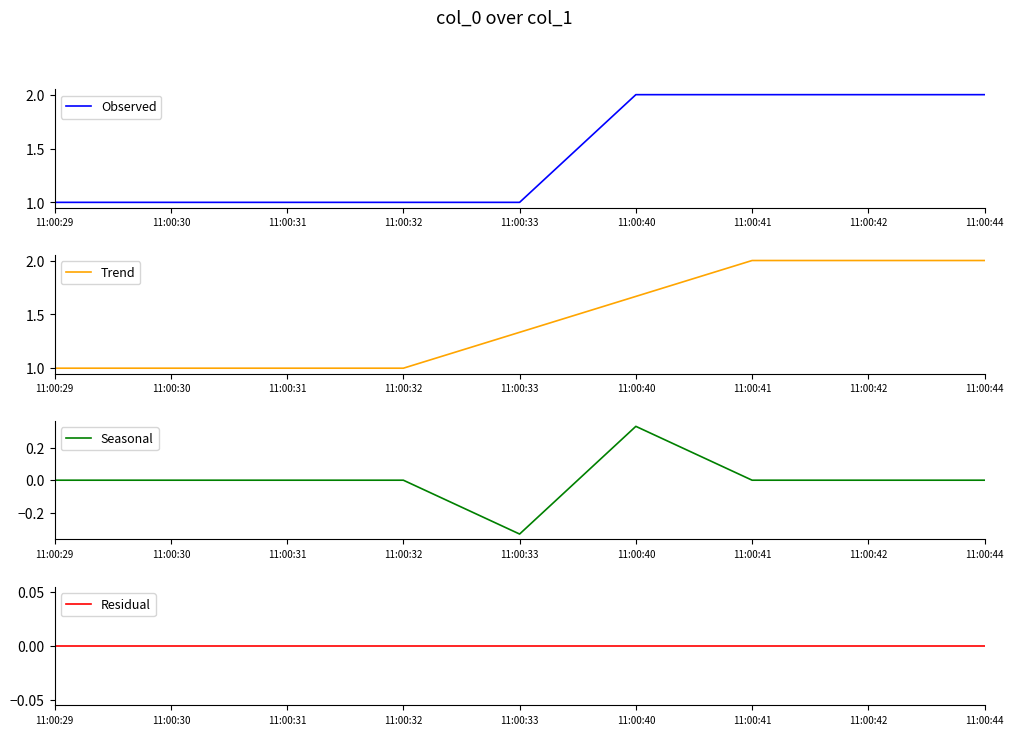

Is it true that Residual equals 0.0 at 11:00:31?

True